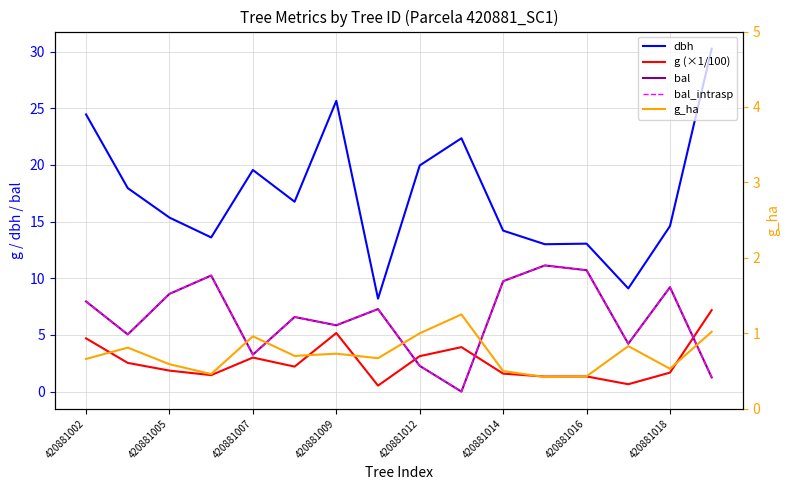

The dbh series shows 10.5 at 420881005. True or false?

False